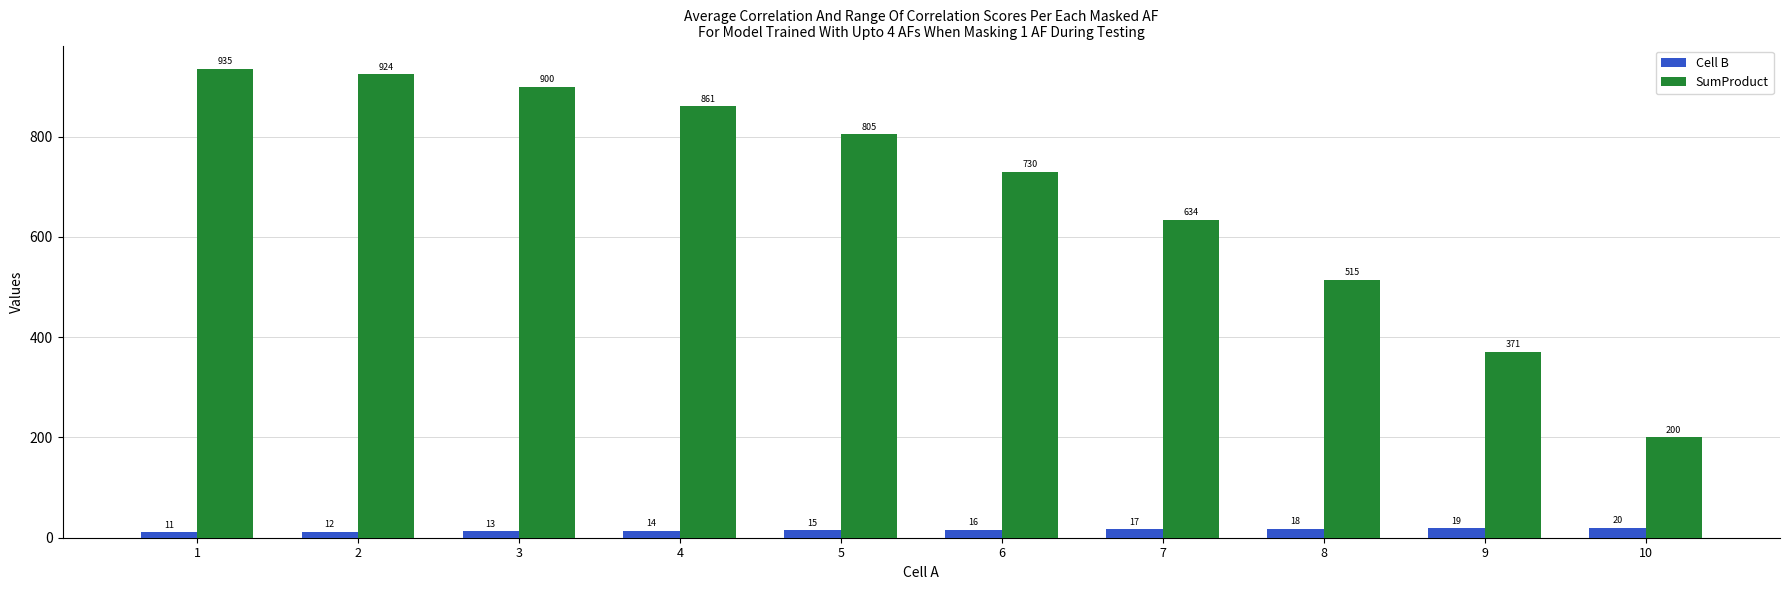

Reading left to right, what are all the values shown in this chart?

Cell B: 11	12	13	14	15	16	17	18	19	20
SumProduct: 935	924	900	861	805	730	634	515	371	200